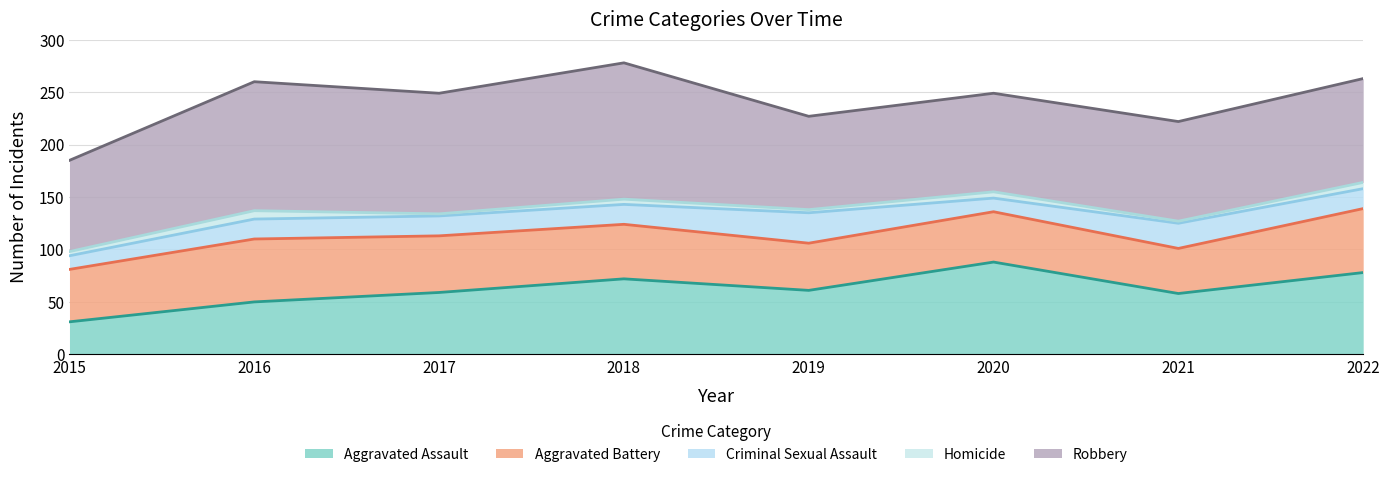

Reading left to right, extract all data points from this chart.

Aggravated Assault: 2015=31	2016=50	2017=59	2018=72	2019=61	2020=88	2021=58	2022=78
Aggravated Battery: 2015=50	2016=60	2017=54	2018=52	2019=45	2020=48	2021=43	2022=61
Criminal Sexual Assault: 2015=13	2016=19	2017=19	2018=19	2019=29	2020=13	2021=24	2022=19
Homicide: 2015=4	2016=8	2017=2	2018=5	2019=3	2020=6	2021=2	2022=6
Robbery: 2015=87	2016=123	2017=115	2018=130	2019=89	2020=94	2021=95	2022=99